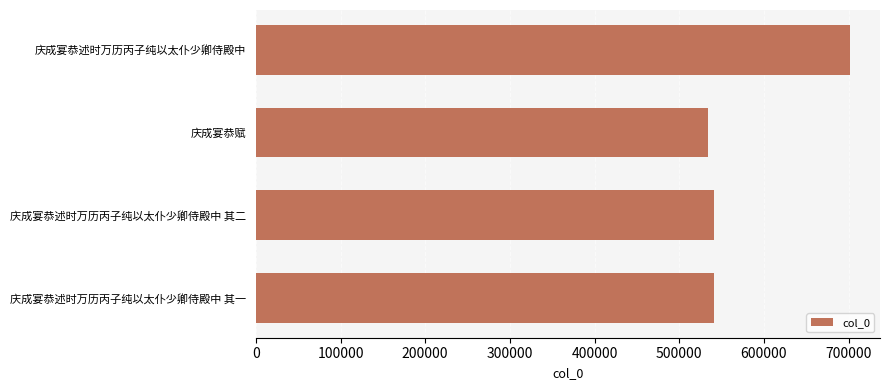

How many data points does each series have?

4